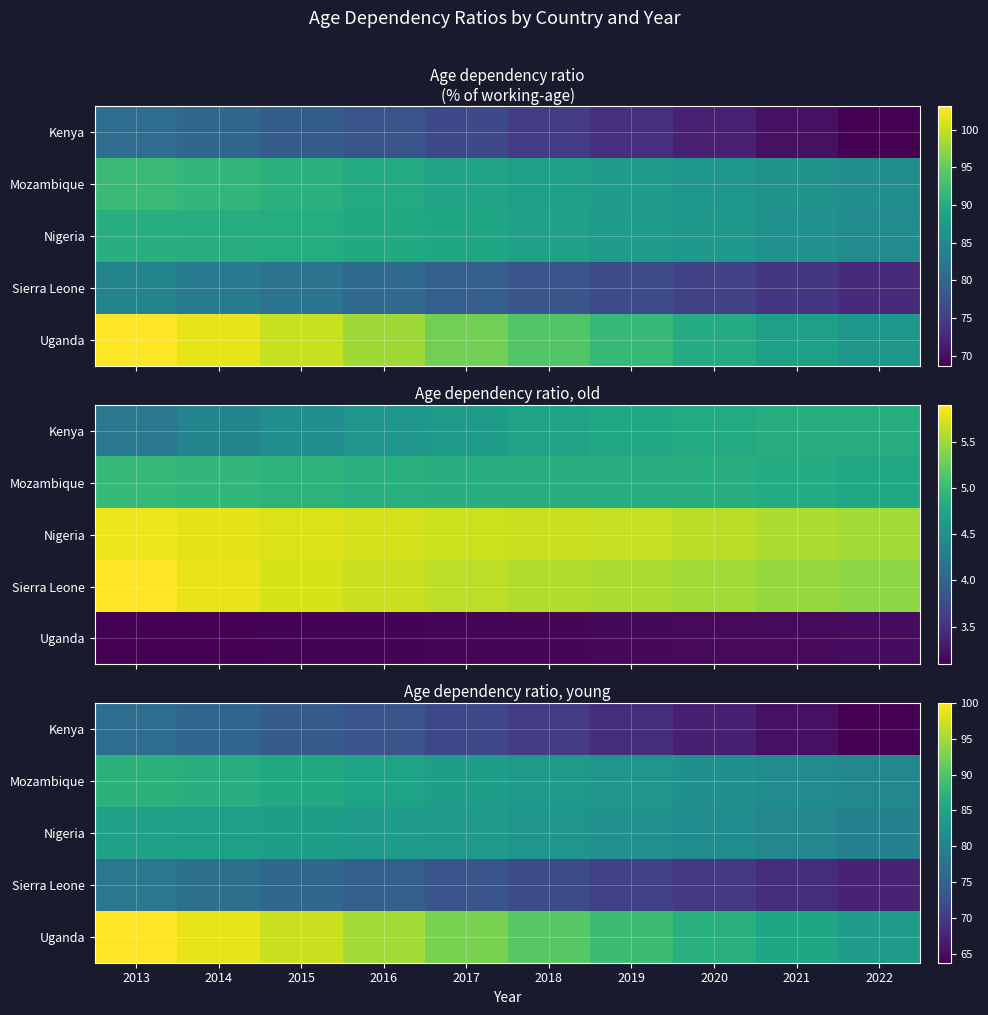

Count the number of data series in this chart.

5